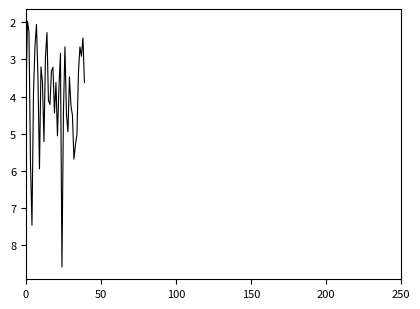

How many values exceed 3?

29